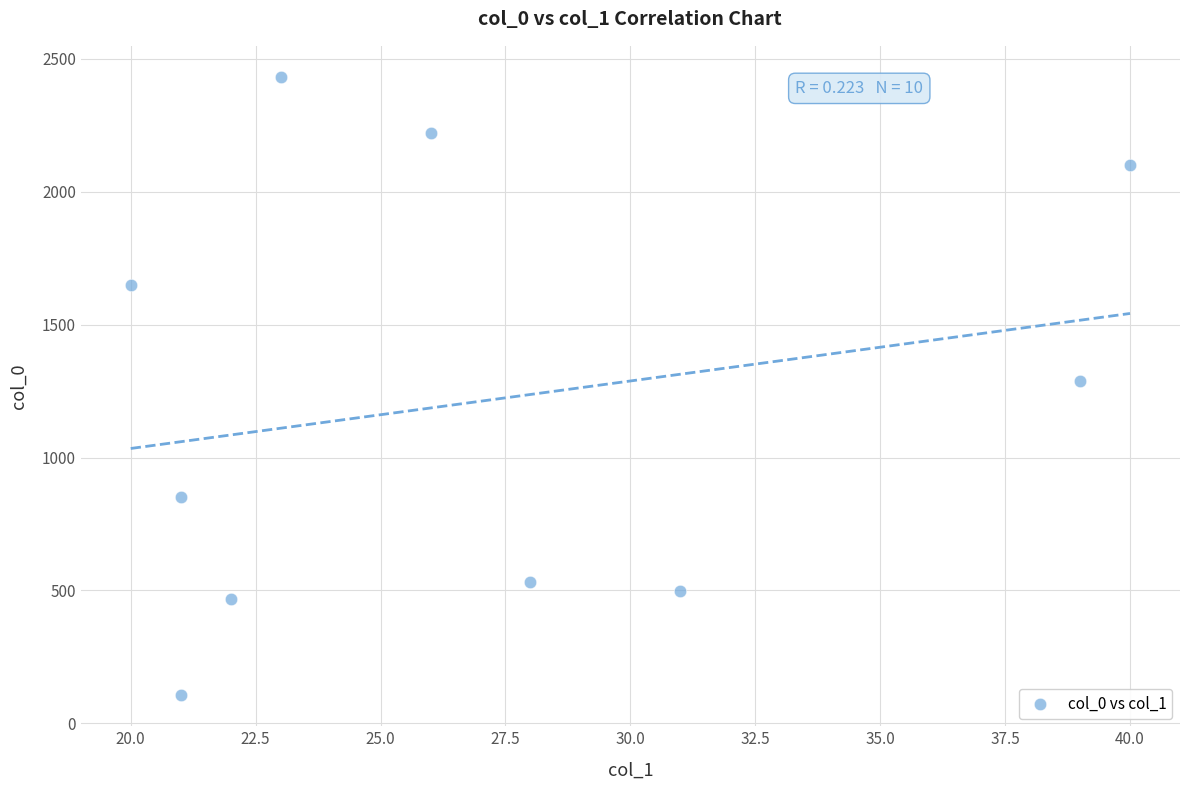

What is the average Y value?

1214